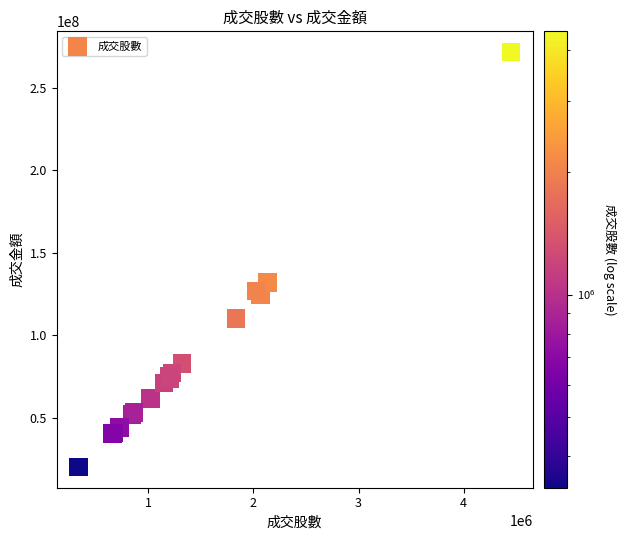

What Y value in the scatter plot is closest to 145916503?

132134661